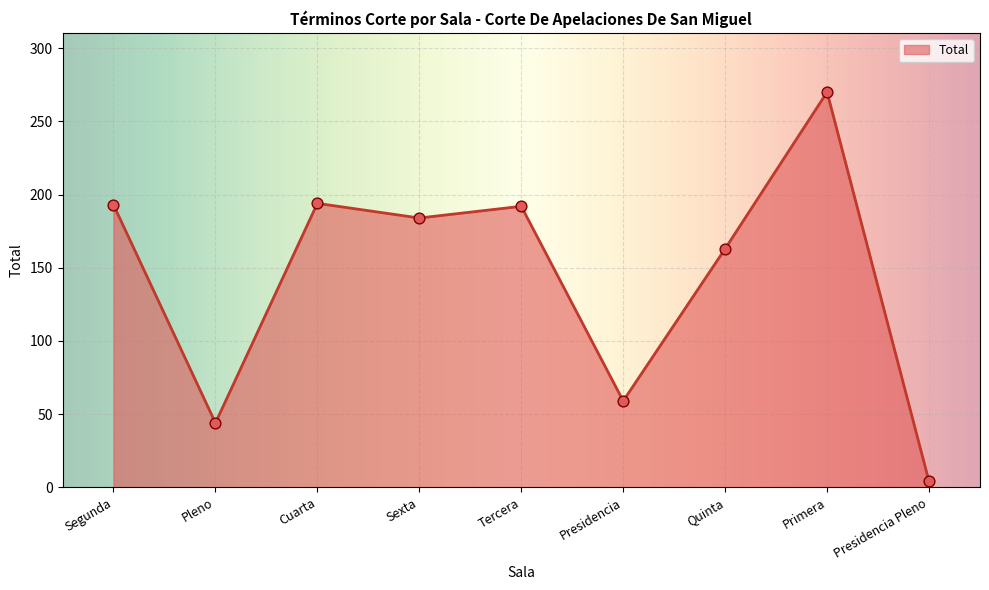

Between Pleno and Quinta, which is larger?

Quinta